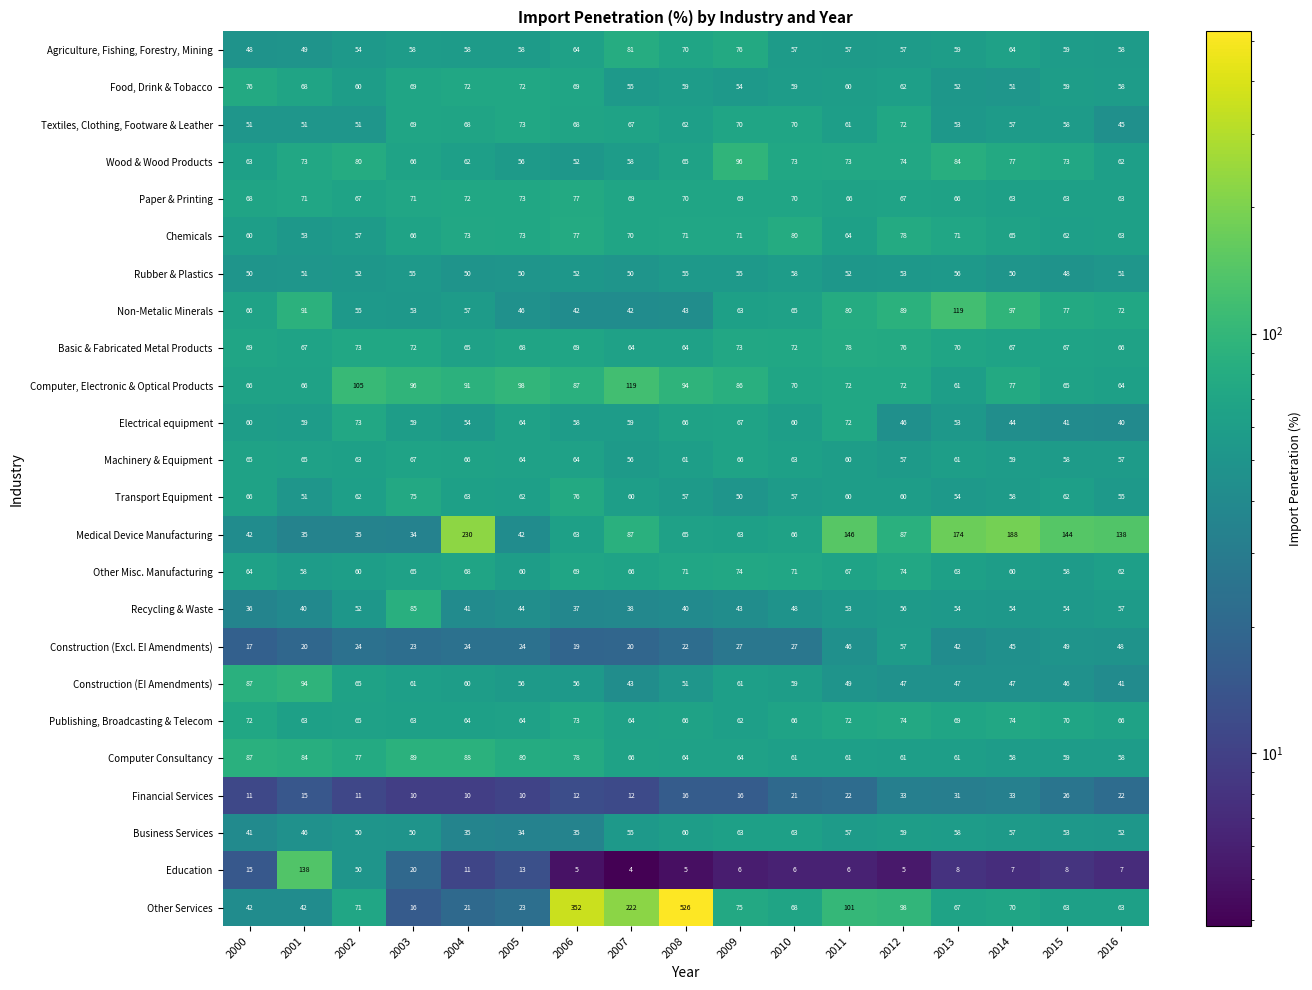

What is the sum of all Wood & Wood Products values?

1187